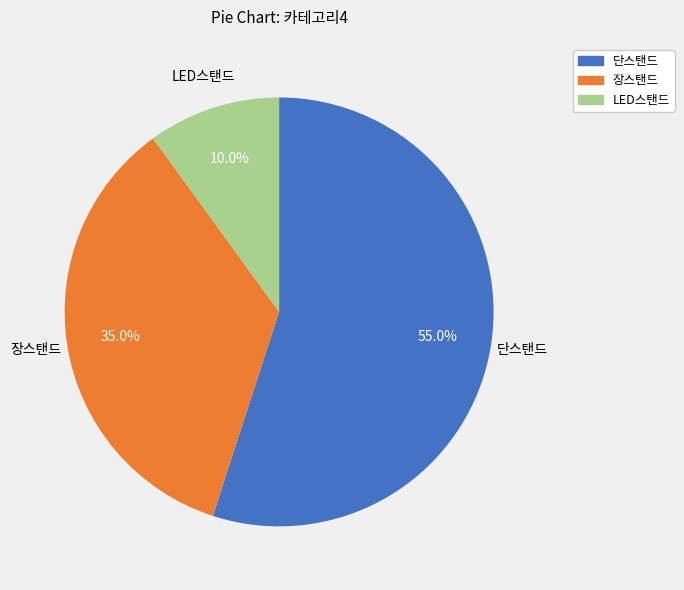

Rank the categories by value from highest to lowest.

단스탠드, 장스탠드, LED스탠드